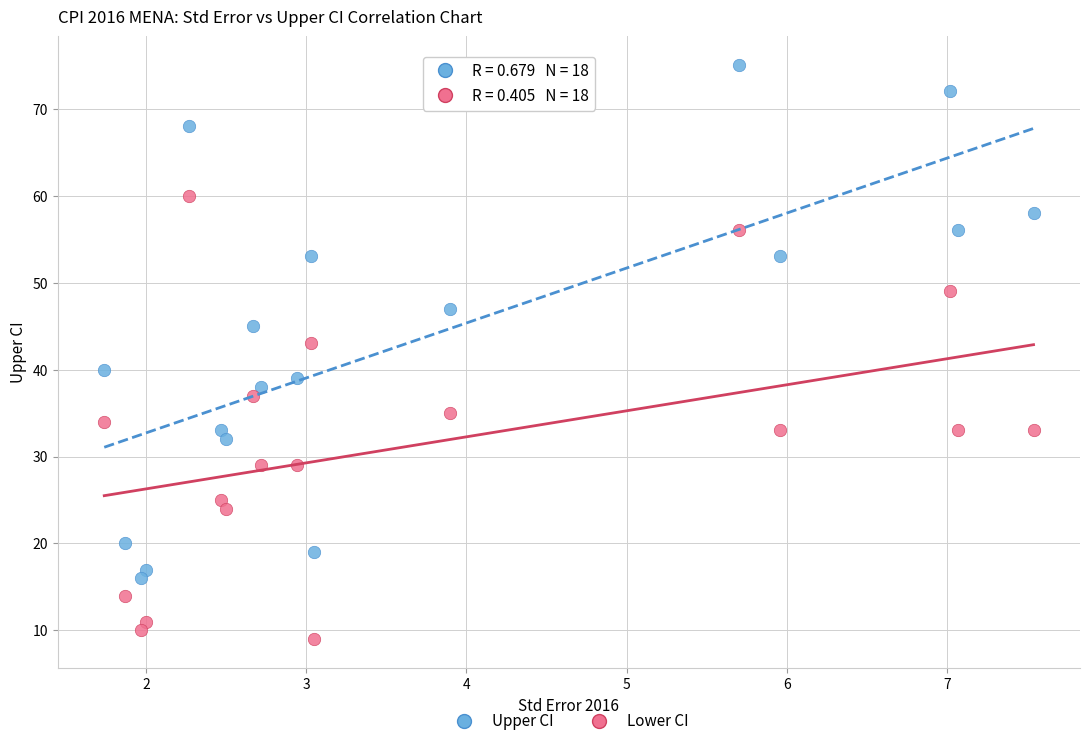

Across all series, what Y value is closest to 42?

43